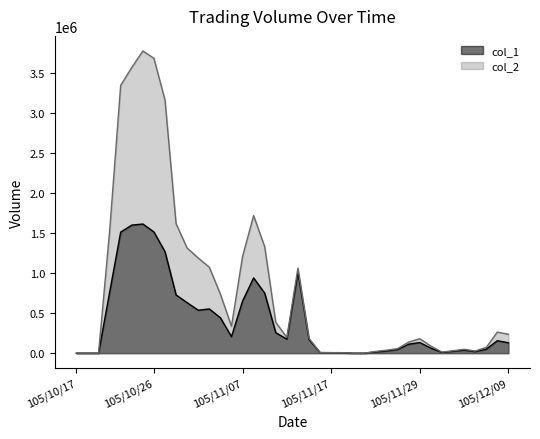

Which series has the widest spread of values?

col_2